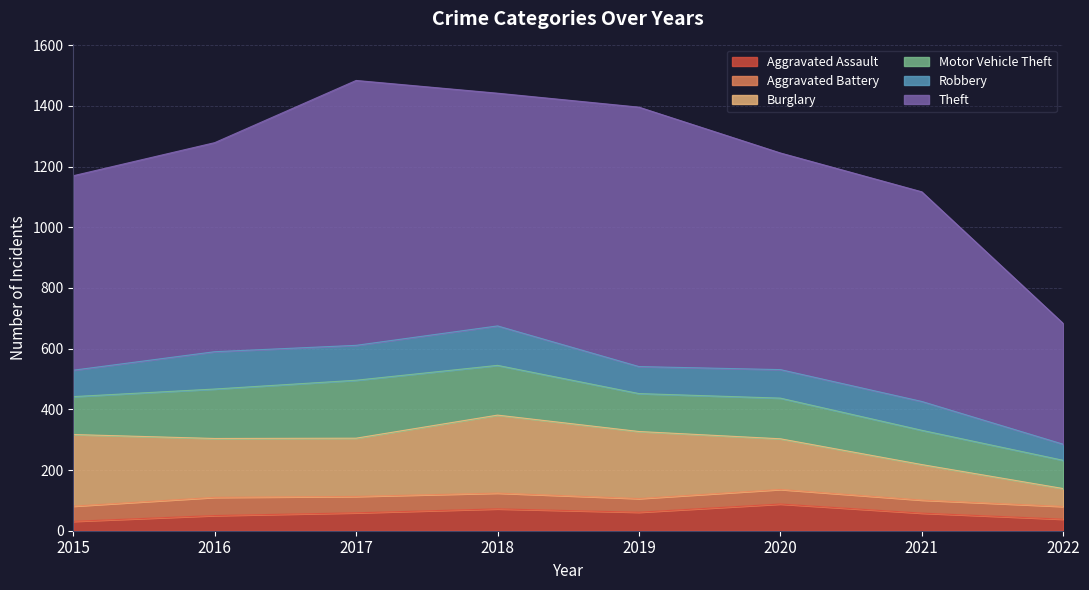

True or false: Robbery and Aggravated Battery intersect in this chart.

False